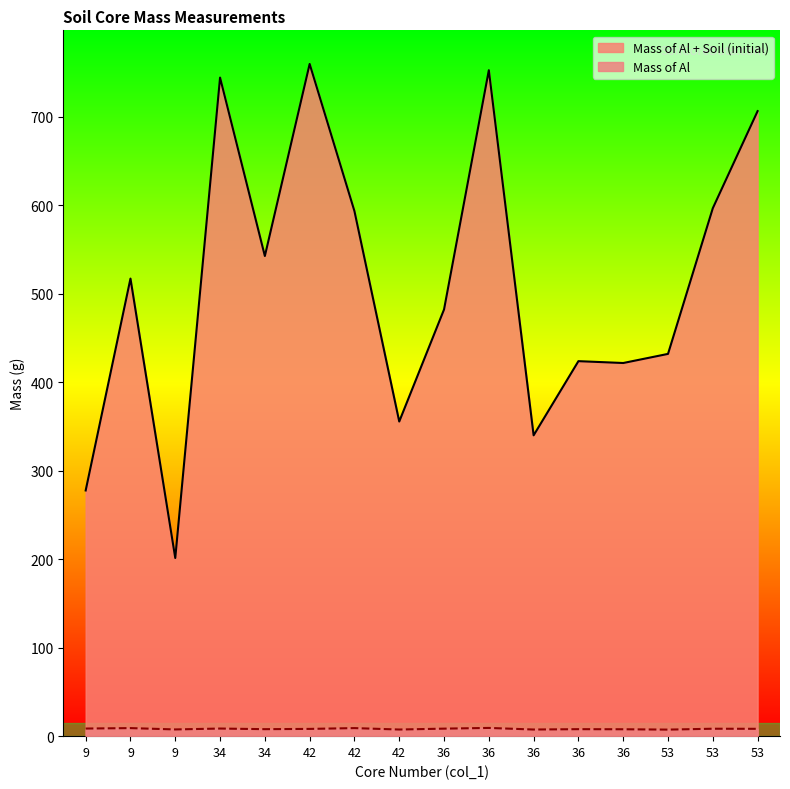

How many values in the Mass of Al series exceed 8?

9